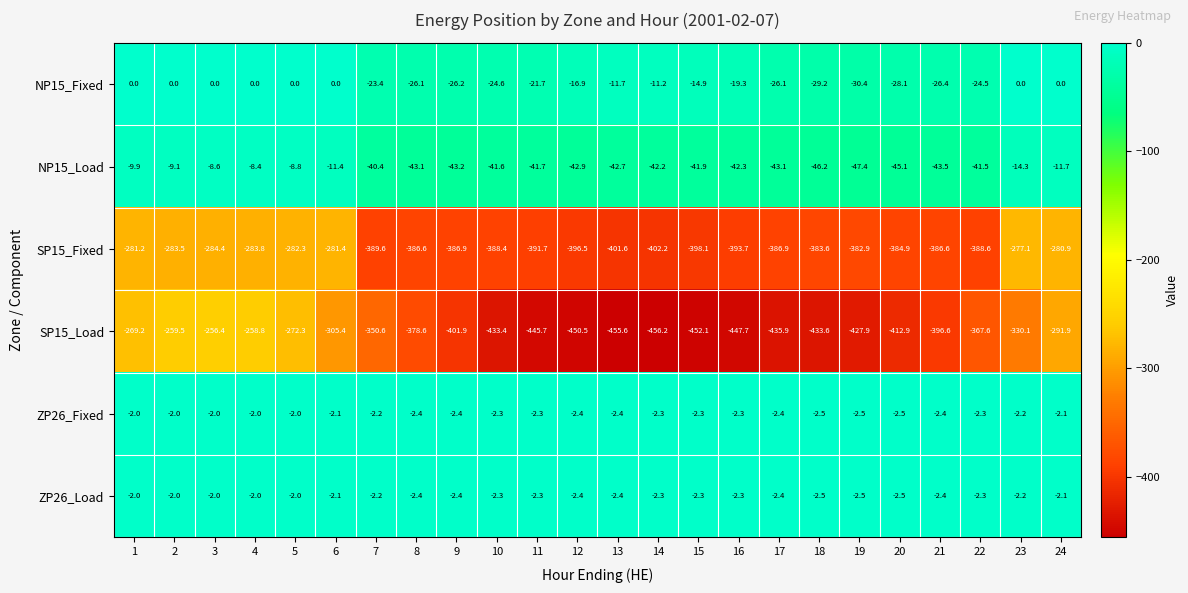

What is the minimum value for ZP26_Fixed?

-2.5